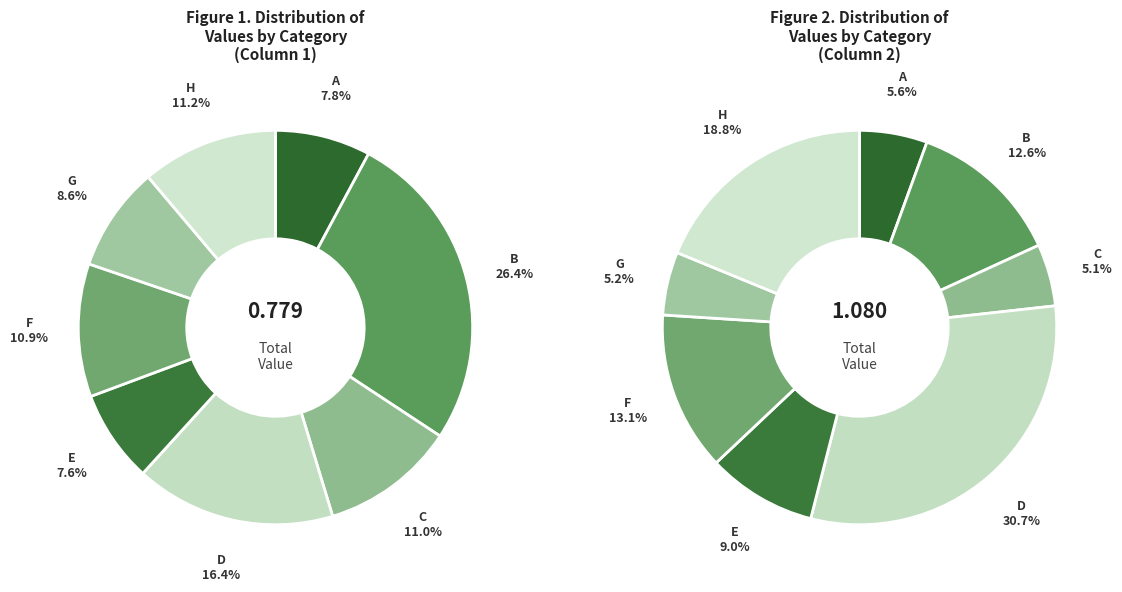

To the nearest percent, what is the combined percentage of B and F?

37%